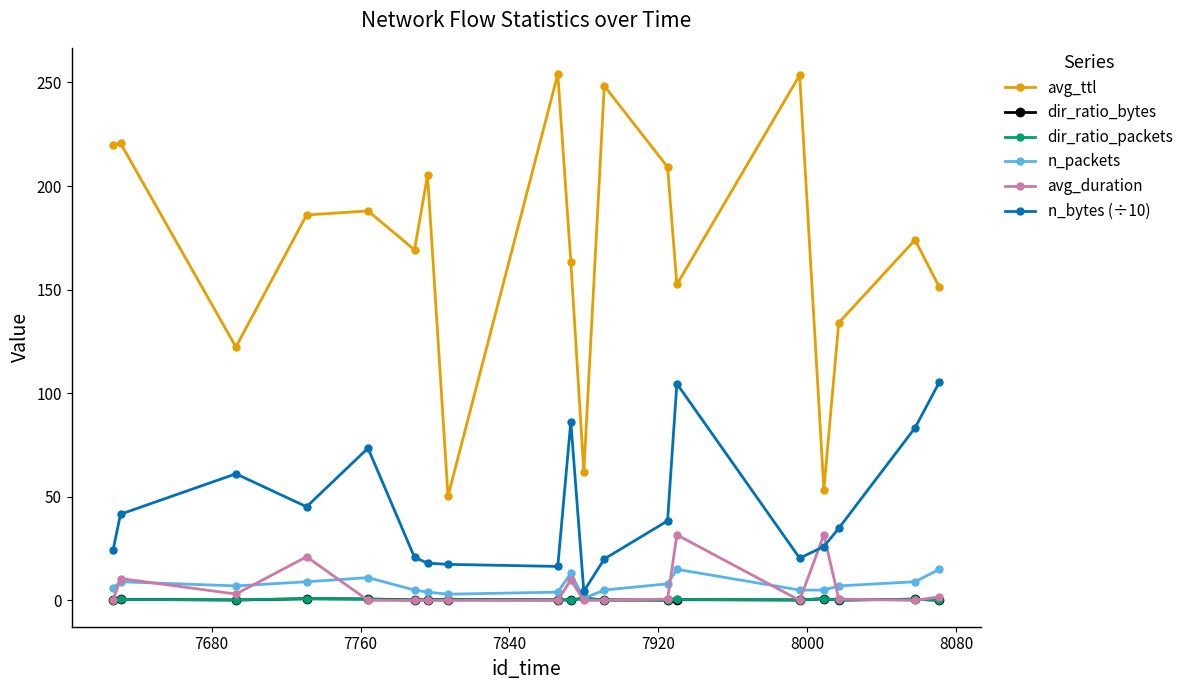

Which series has the largest range (max minus min)?

avg_ttl